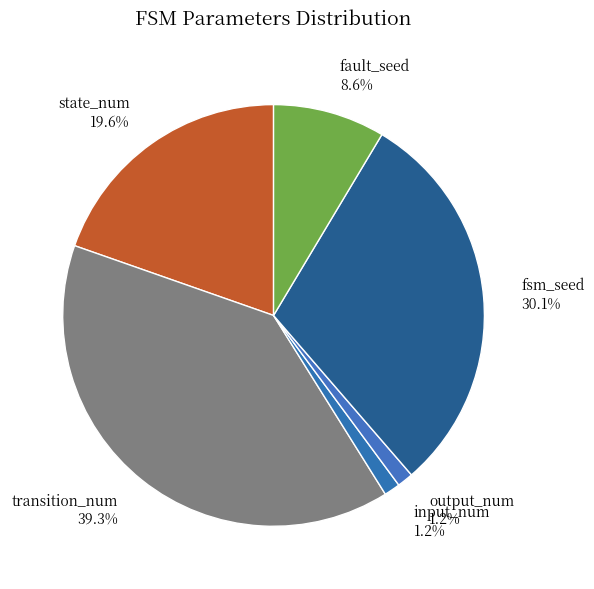

Approximately how many times larger is the value at transition_num 39.3% compared to fsm_seed 30.1%?

1.3